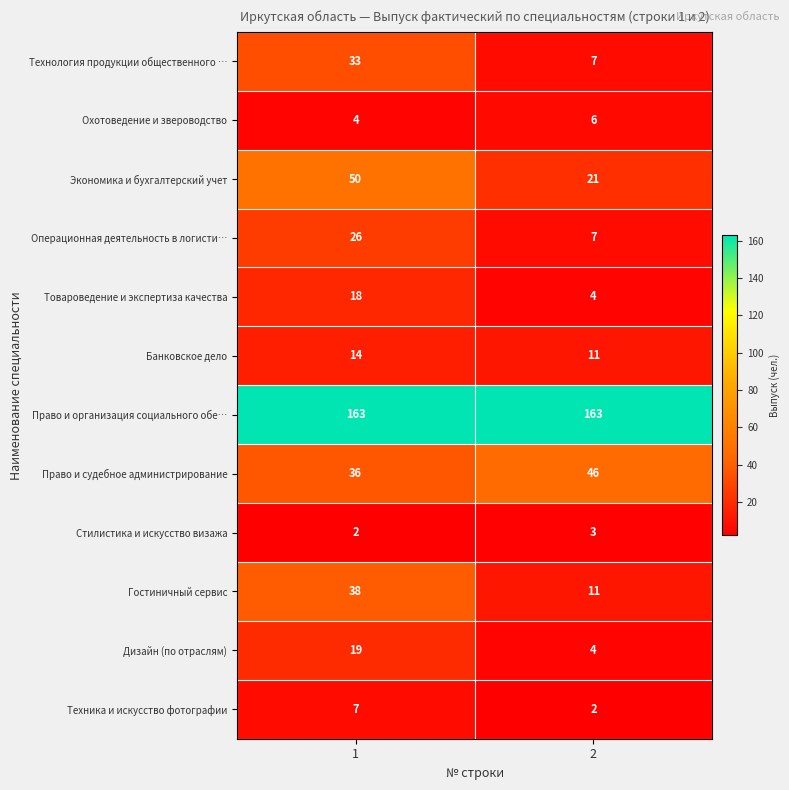

Reading left to right, extract all data points from this chart.

Технология продукции общественного …: 1=33	2=7
Охотоведение и звероводство: 1=4	2=6
Экономика и бухгалтерский учет: 1=50	2=21
Операционная деятельность в логисти…: 1=26	2=7
Товароведение и экспертиза качества: 1=18	2=4
Банковское дело: 1=14	2=11
Право и организация социального обе…: 1=163	2=163
Право и судебное администрирование: 1=36	2=46
Стилистика и искусство визажа: 1=2	2=3
Гостиничный сервис: 1=38	2=11
Дизайн (по отраслям): 1=19	2=4
Техника и искусство фотографии: 1=7	2=2